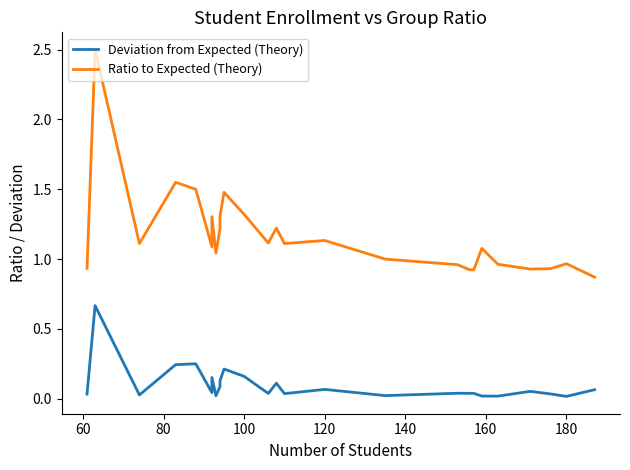

Rank the series by their maximum value, from lowest to highest.

Deviation from Expected (Theory), Ratio to Expected (Theory)